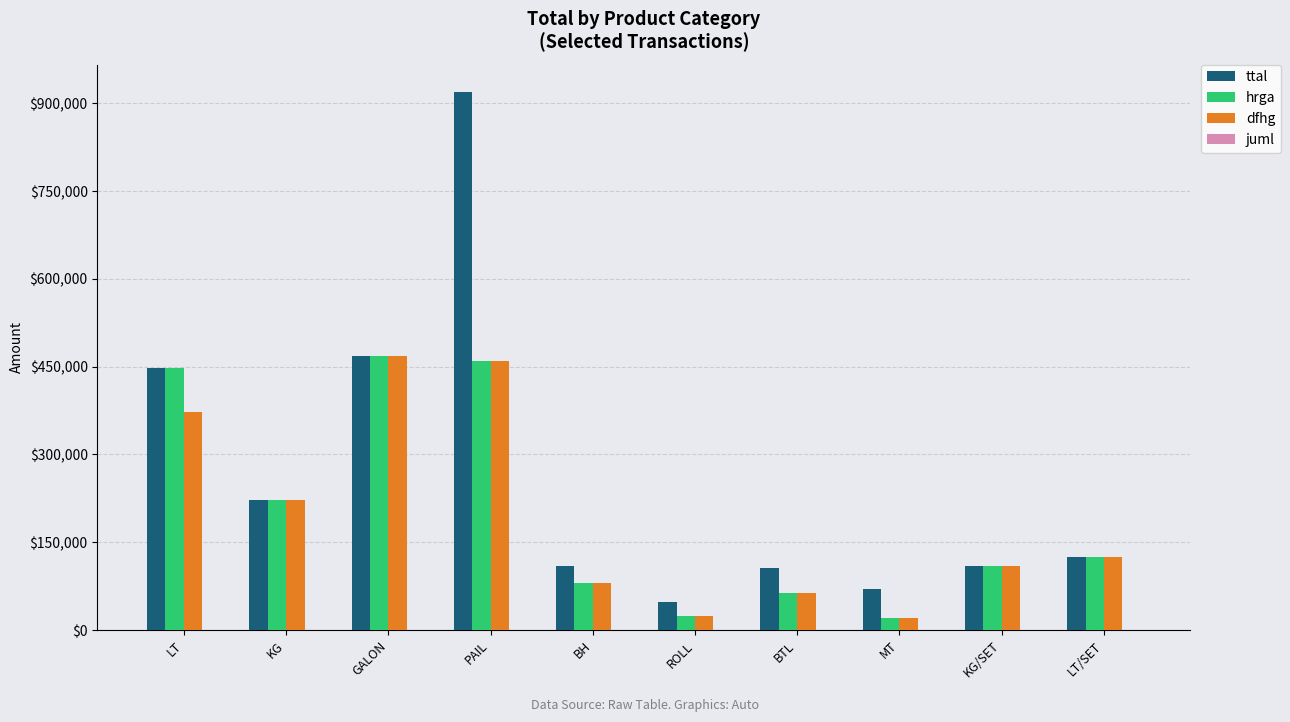

Which series has the widest spread of values?

ttal